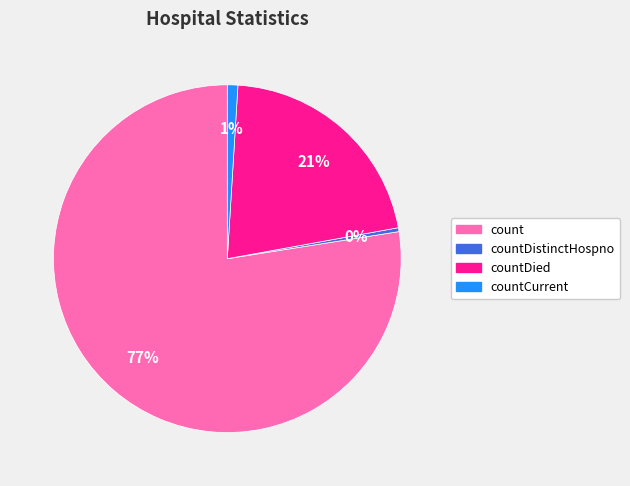

Is there a majority slice in this chart?

Yes